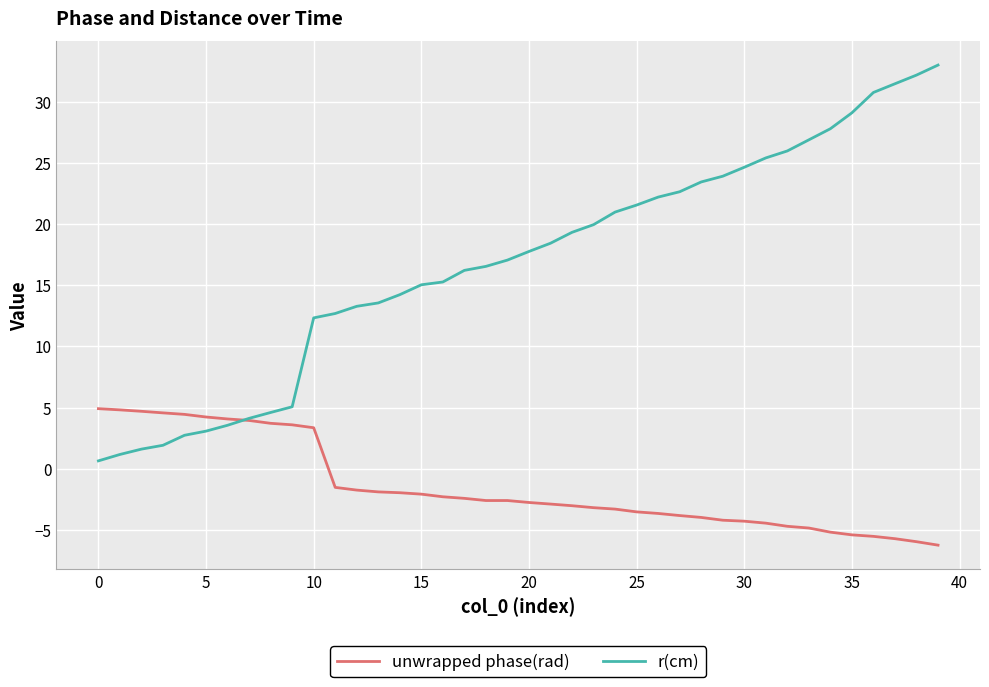

What is the difference between the maximum and second lowest values in the unwrapped phase(rad) series?

10.9